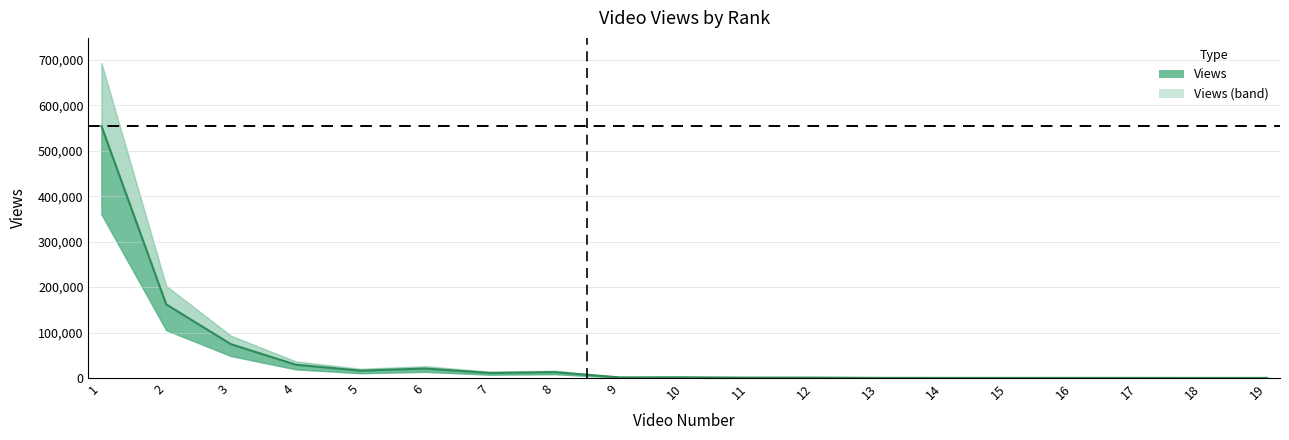

What is the sum of the values at 13 and 2?

162185